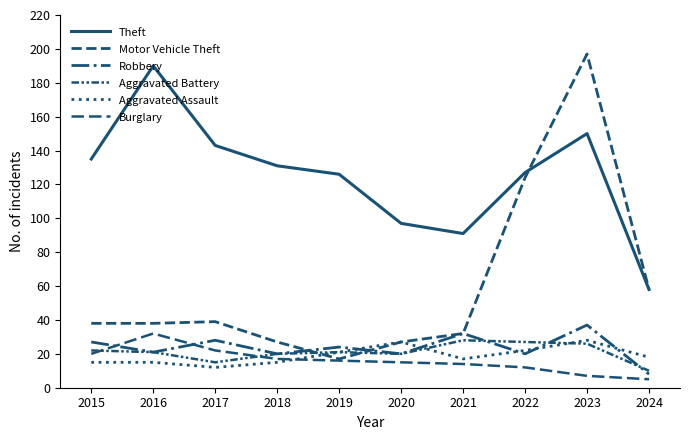

What is the sum of the Motor Vehicle Theft values at 2017 and 2023?

236